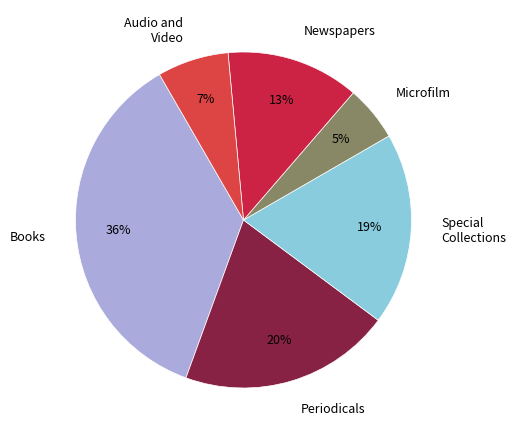

Is the sum of Special Collections and Books greater than half?

Yes